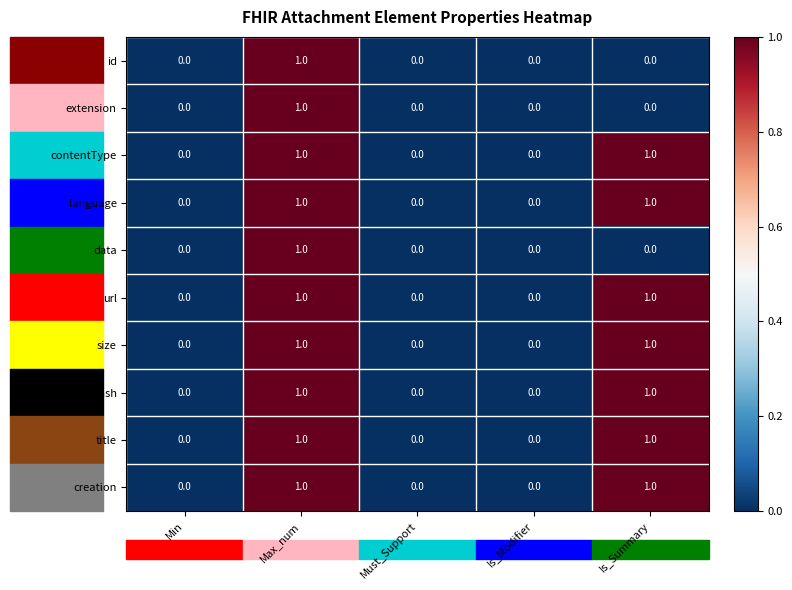

True or false: url has a value of 1 at Is_Modifier.

False